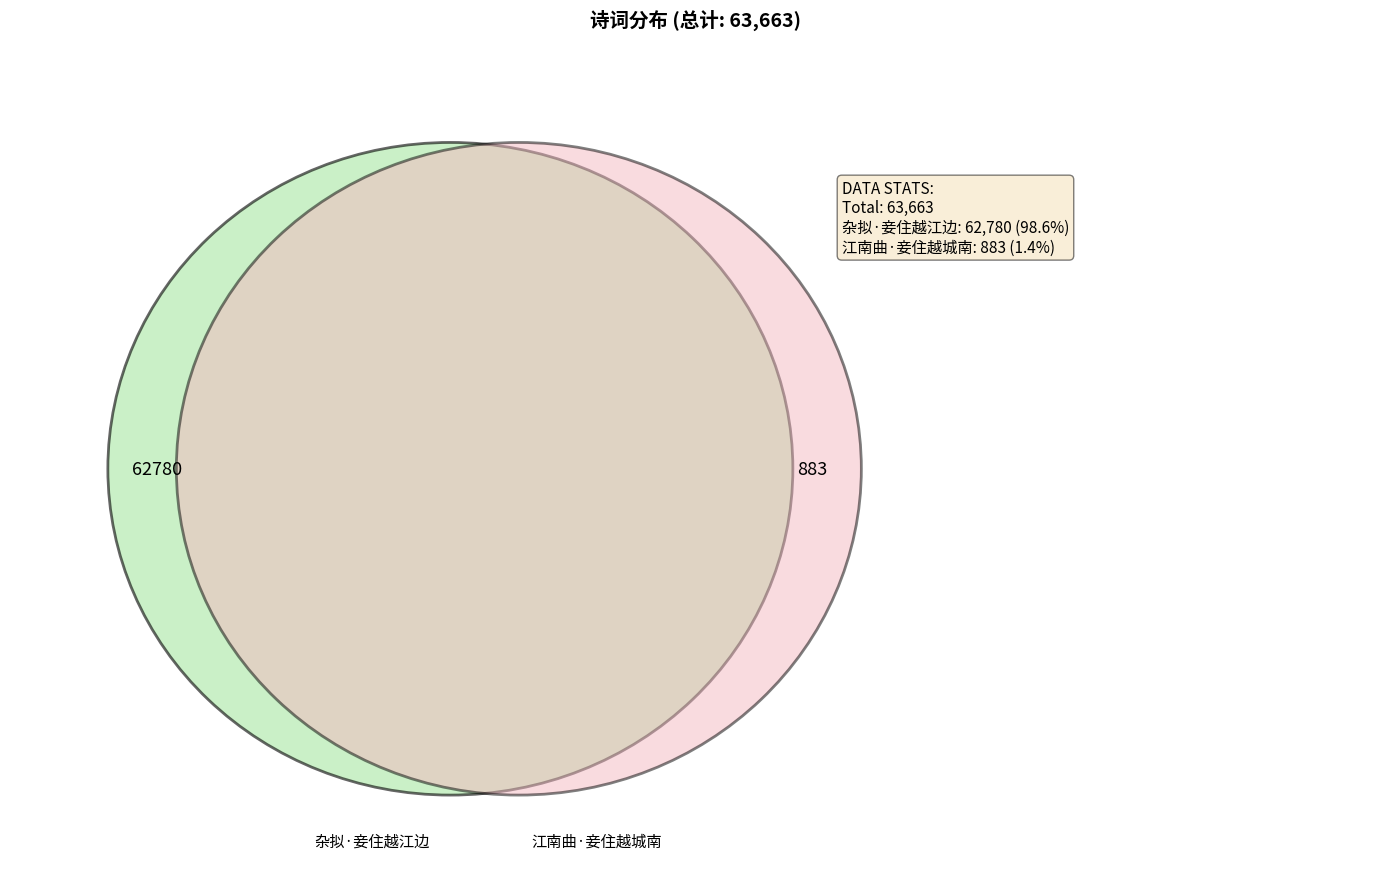

To the nearest percent, what portion does 江南曲·妾住越城南 represent?

1%